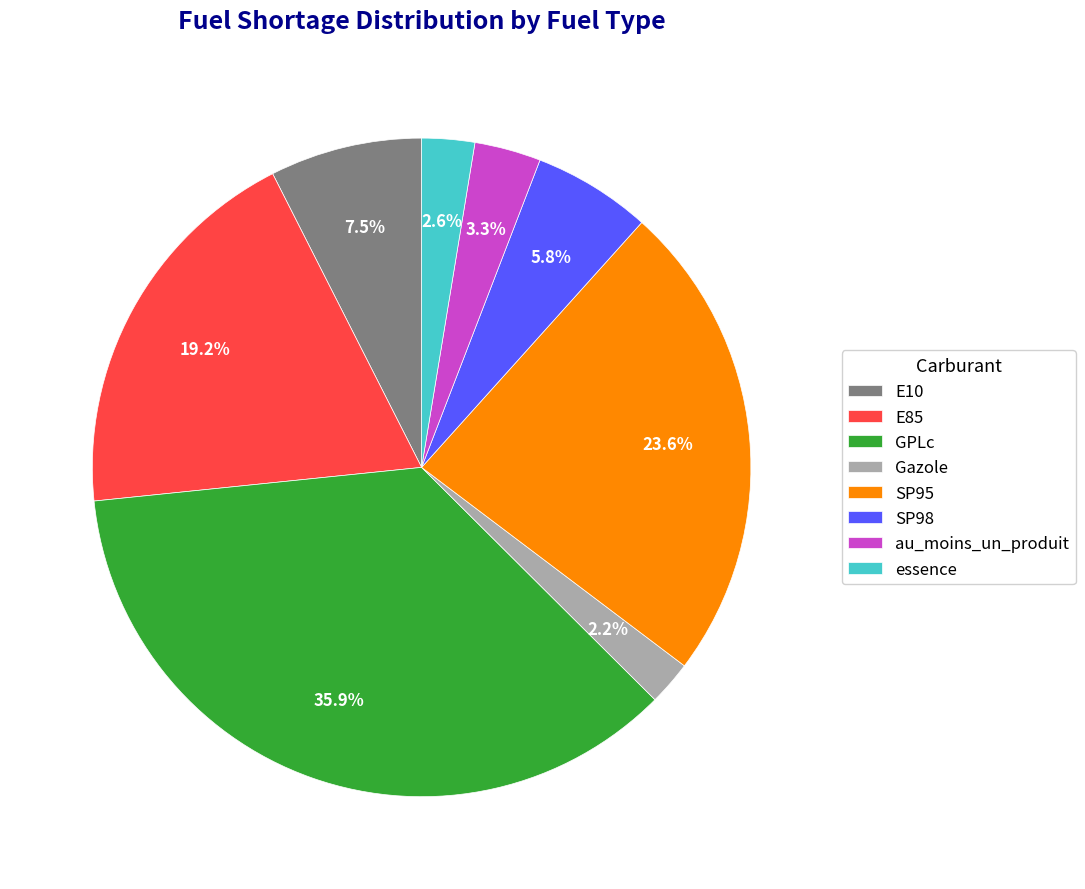

True or false: GPLc accounts for 28% of the total.

False